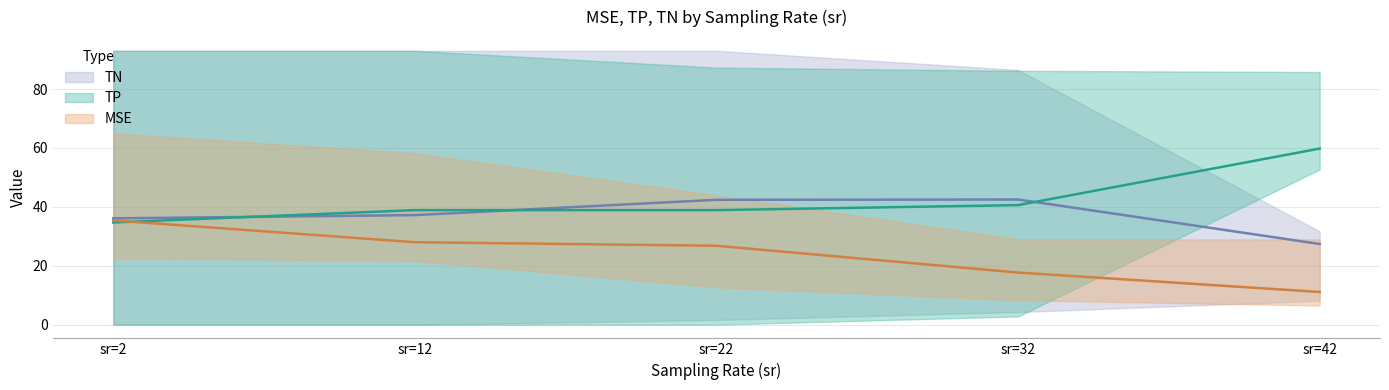

Which category has the lowest value in the TP series?

2